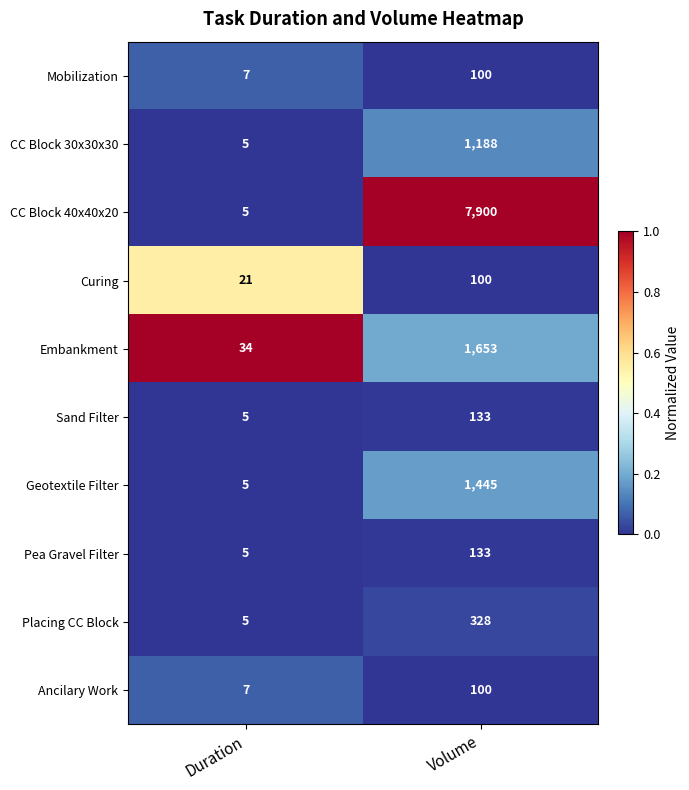

Which series has the largest range (max minus min)?

CC Block 40x40x20